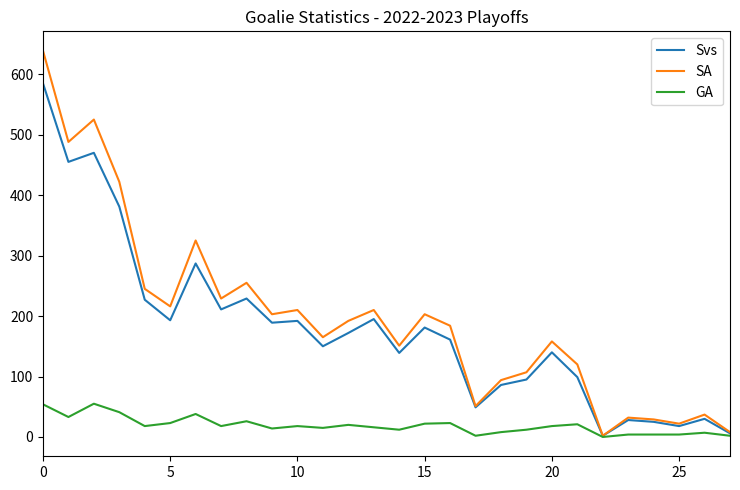

List the series in order of their peak value, lowest first.

GA, Svs, SA